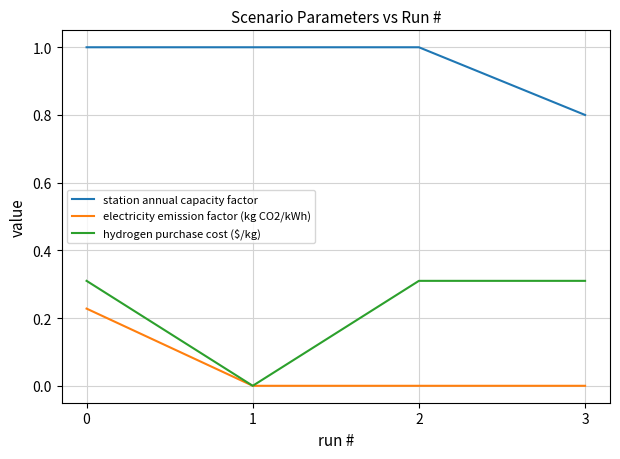

True or false: station annual capacity factor has a value of 1.5 at 0.

False